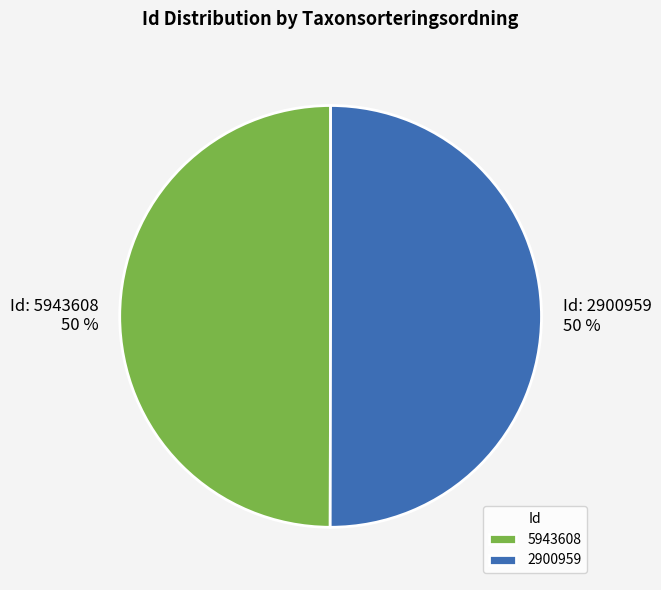

To the nearest percent, what percentage of the pie is 5943608?

50%